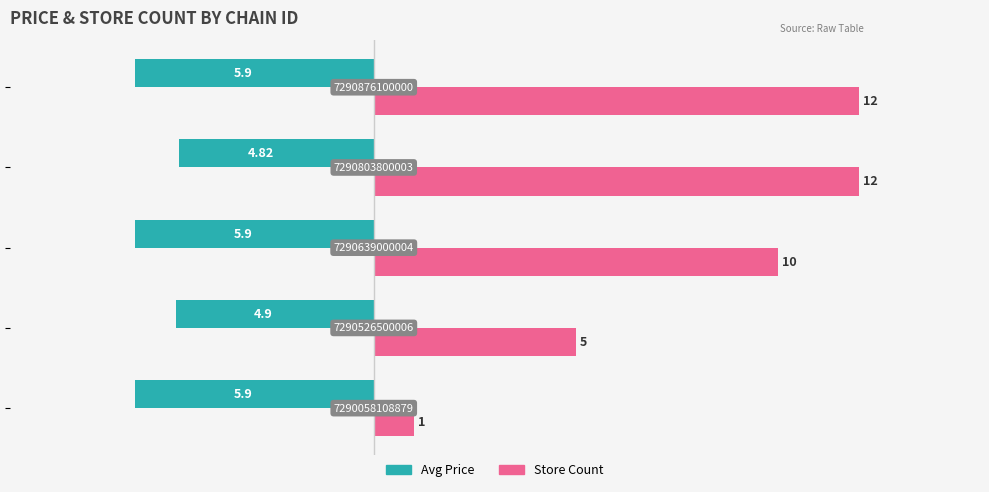

Which series has the largest range (max minus min)?

Store Count